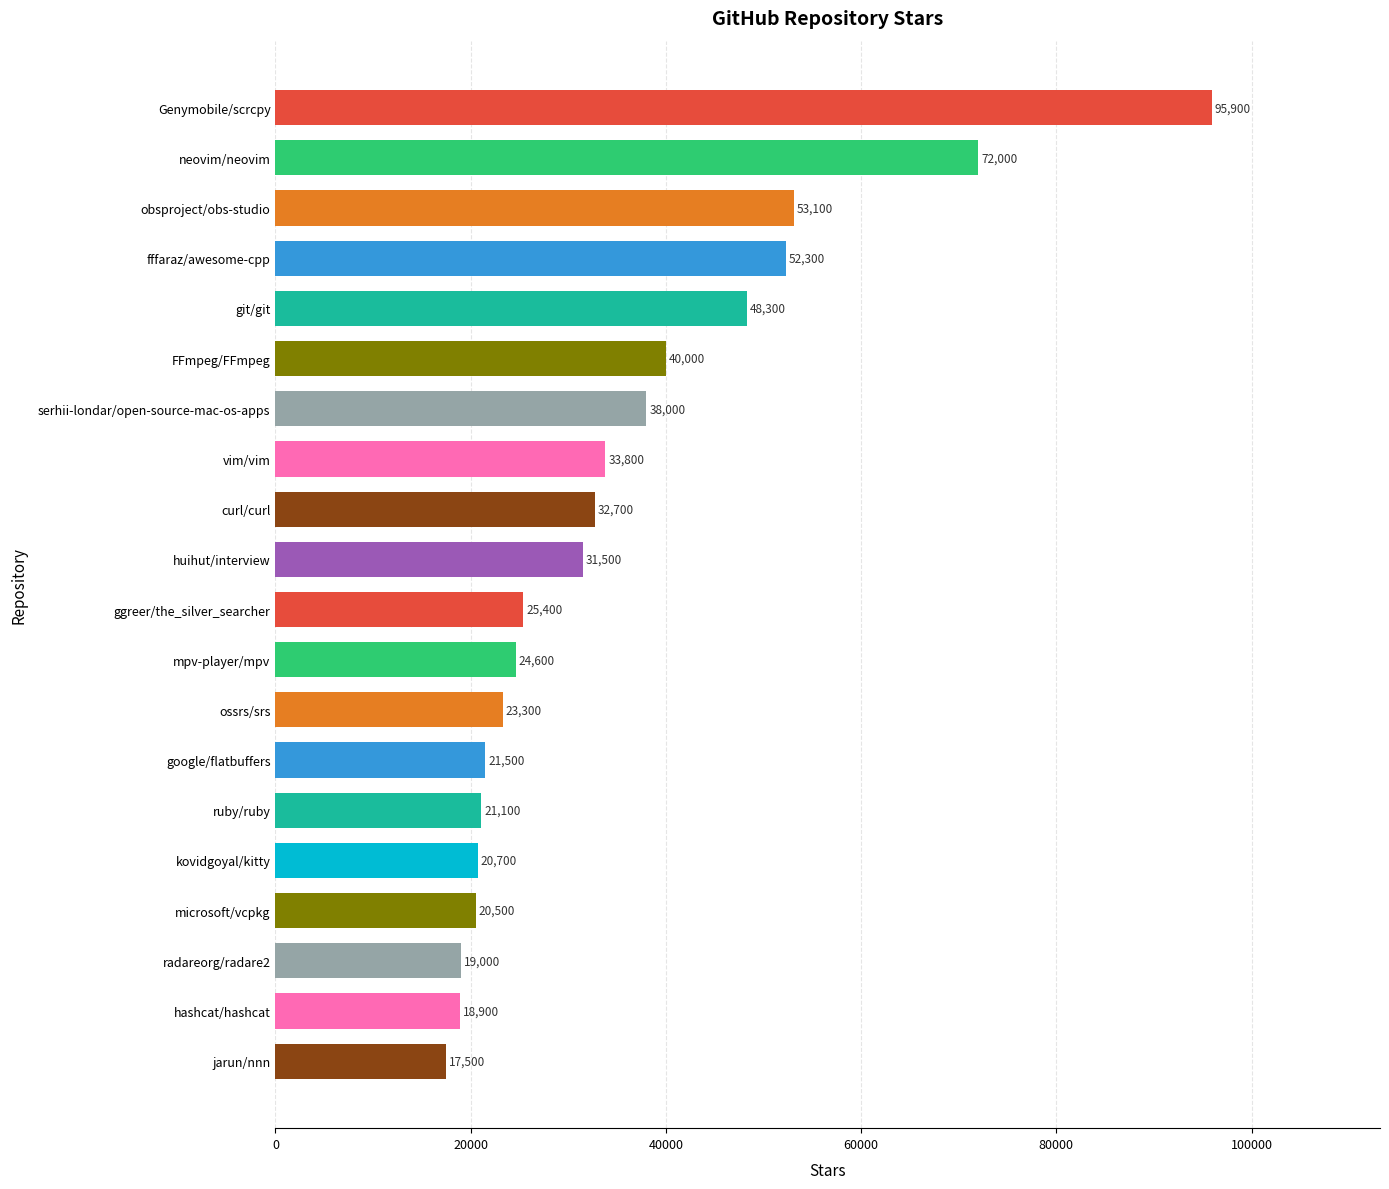

Is it true that the value at curl/curl is 32700?

True